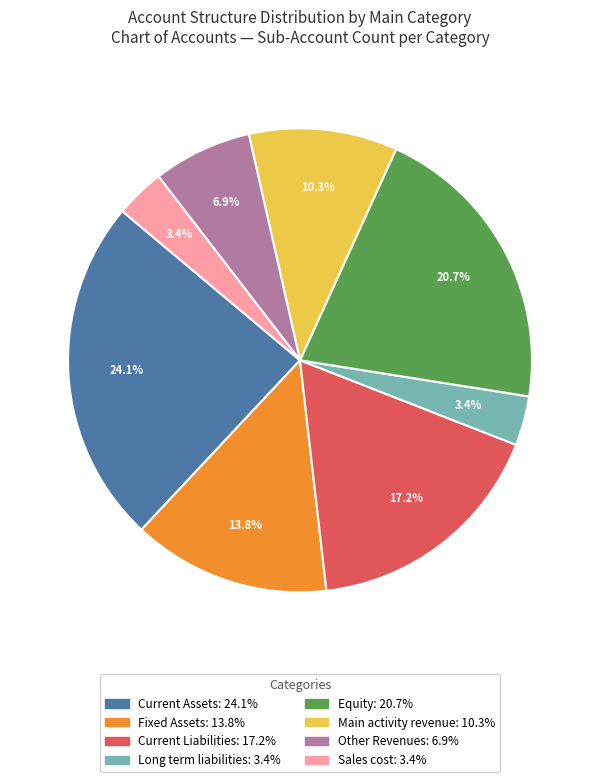

Is there a majority slice in this chart?

No